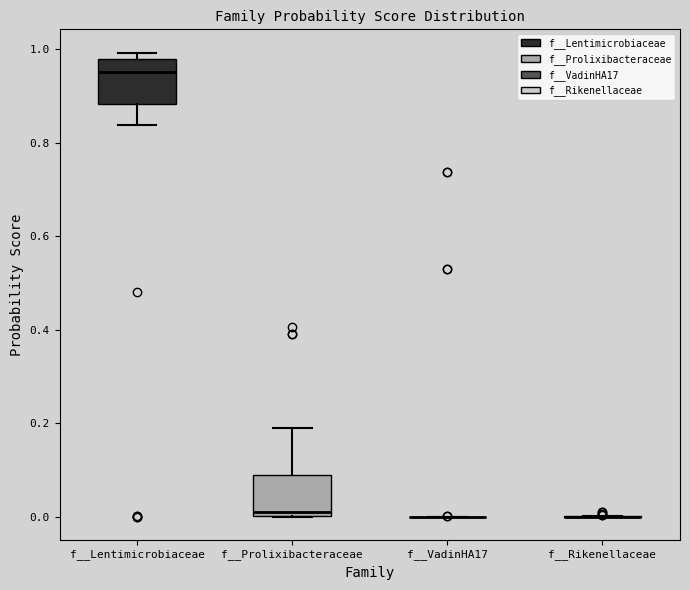

Reading left to right, read every box against the y-axis: the position of its median line, the range the box covers, and the ends of its whiskers. The values are not printed on the chart, so give them approximately, as read against the axis.

f__Lentimicrobiaceae: median 0.96, box 0.88 to 0.98, whiskers 0.84 to 1.00
f__Prolixibacteraceae: median 0.02, box 0.00 to 0.08, whiskers 0.00 to 0.18
f__VadinHA17: box collapsed to a line at 0.00, whiskers 0.00 to 0.00
f__Rikenellaceae: box collapsed to a line at 0.00, whiskers 0.00 to 0.00